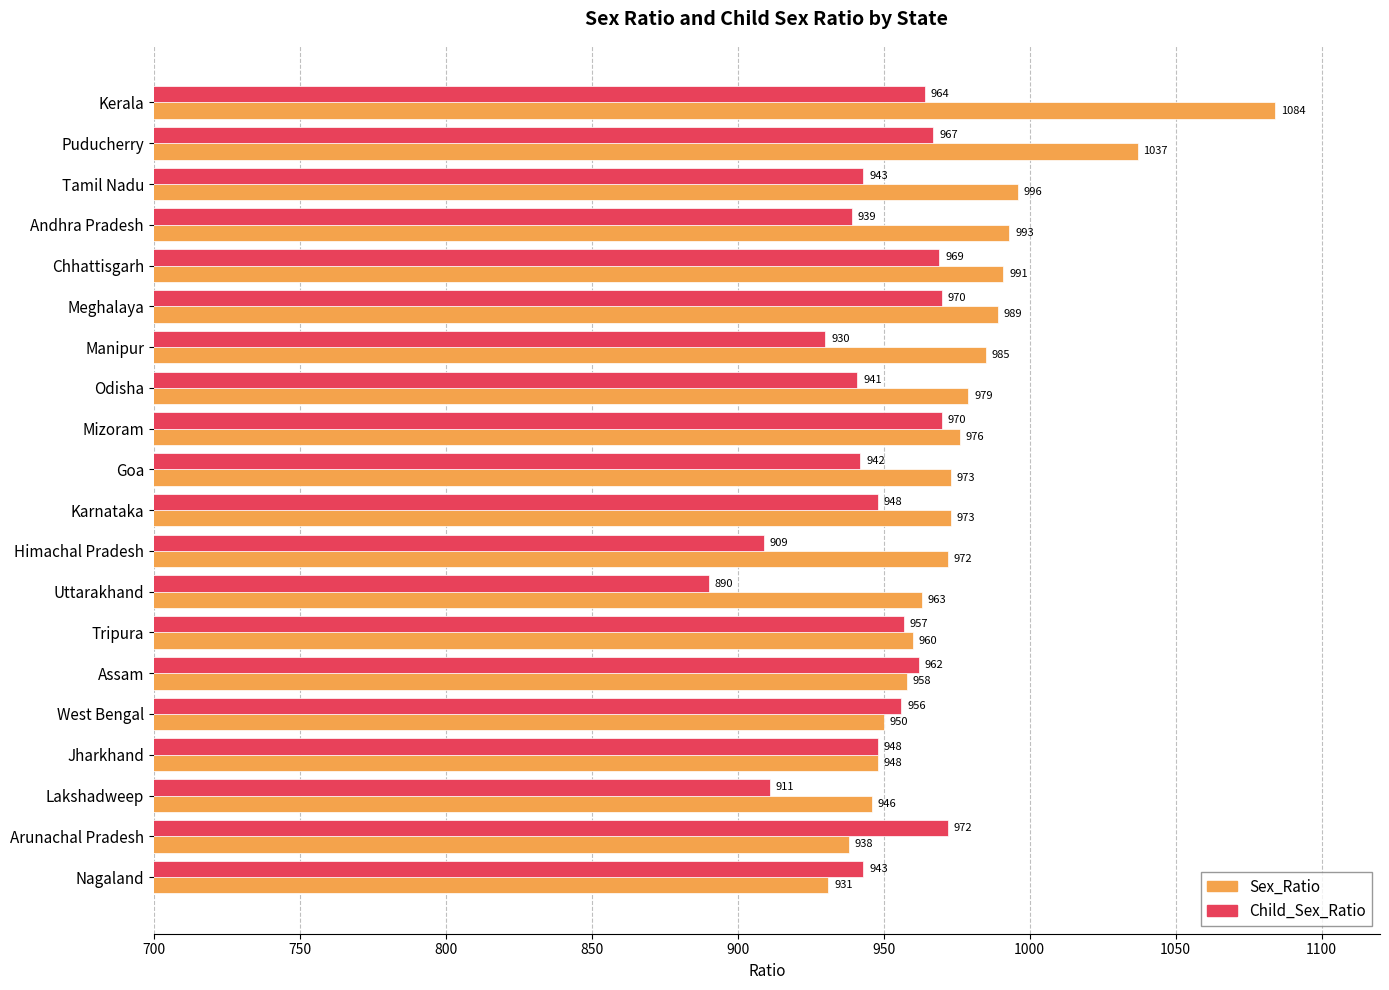

How many categories are shown in the chart?

20